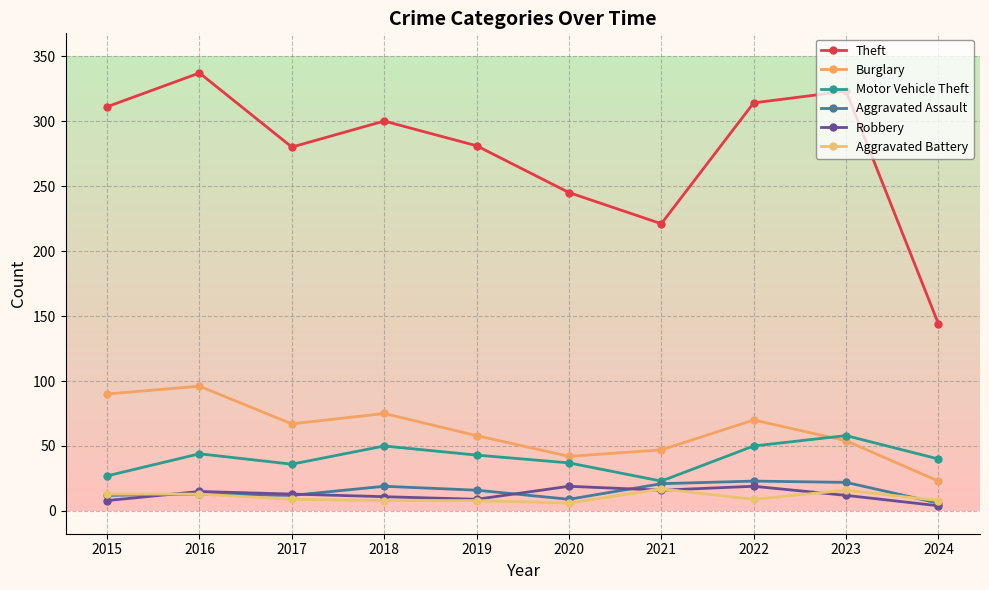

What is the difference between the second highest and second lowest values in the Aggravated Battery series?

8